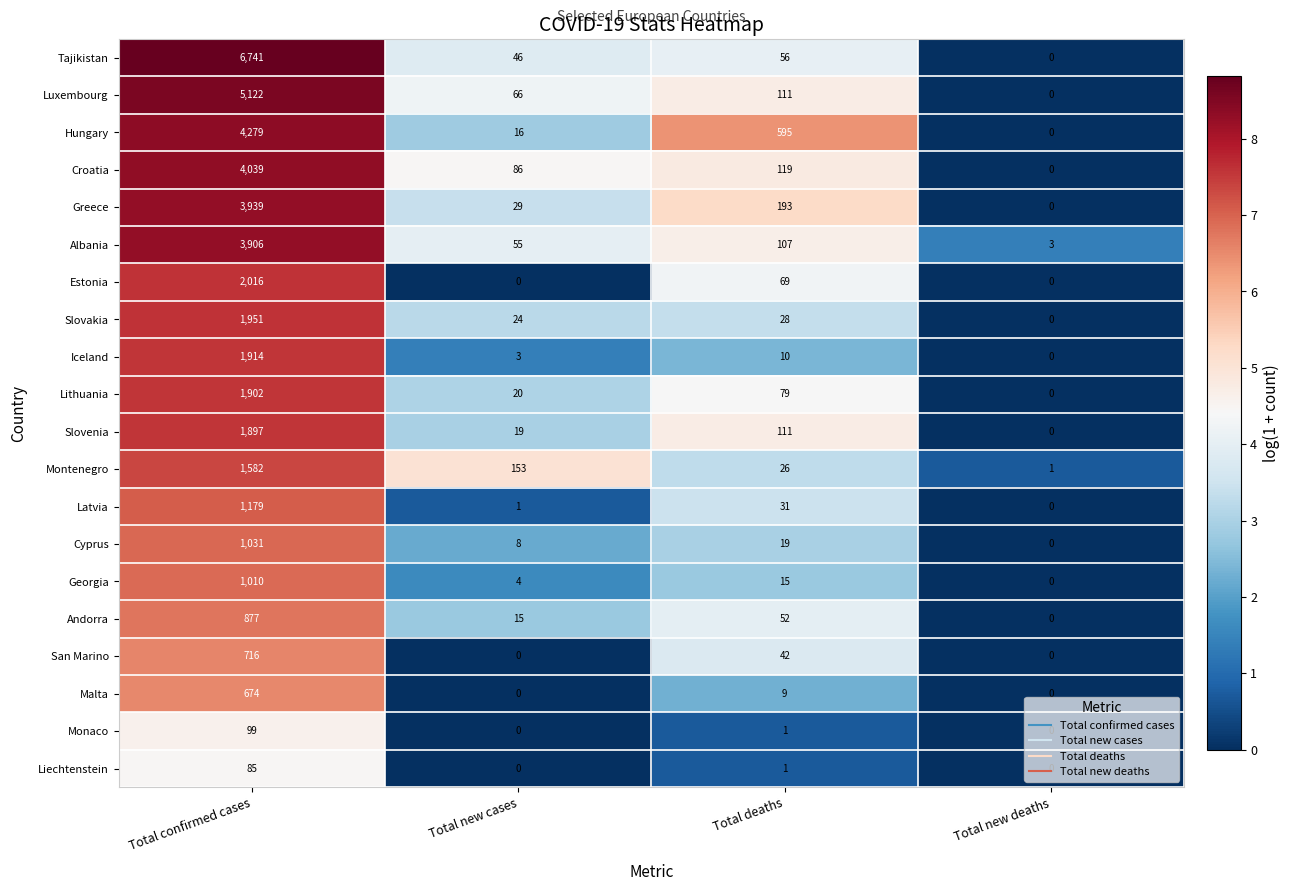

True or false: Cyprus has a value of 1031 at Total confirmed cases.

True